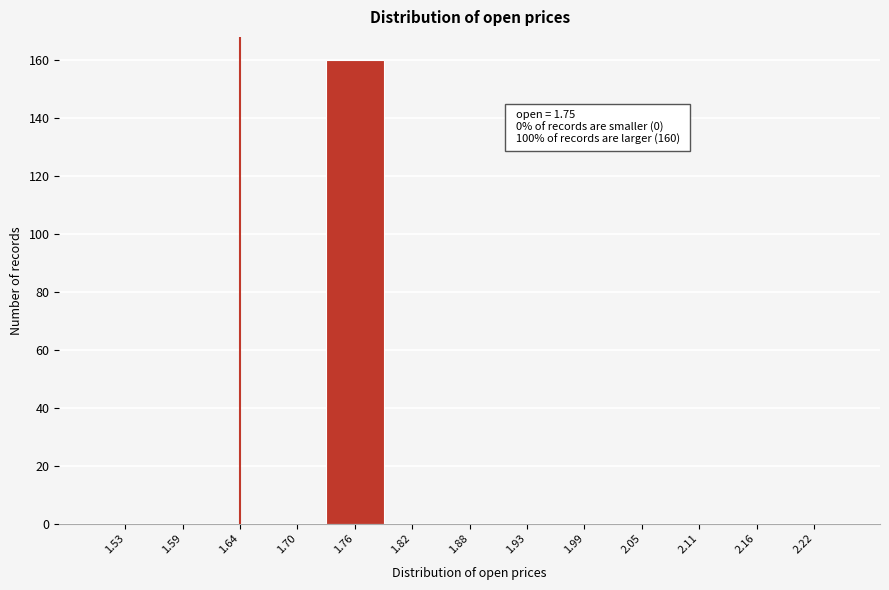

Over which range of the x-axis is the bar tallest?

1.73 to 1.79